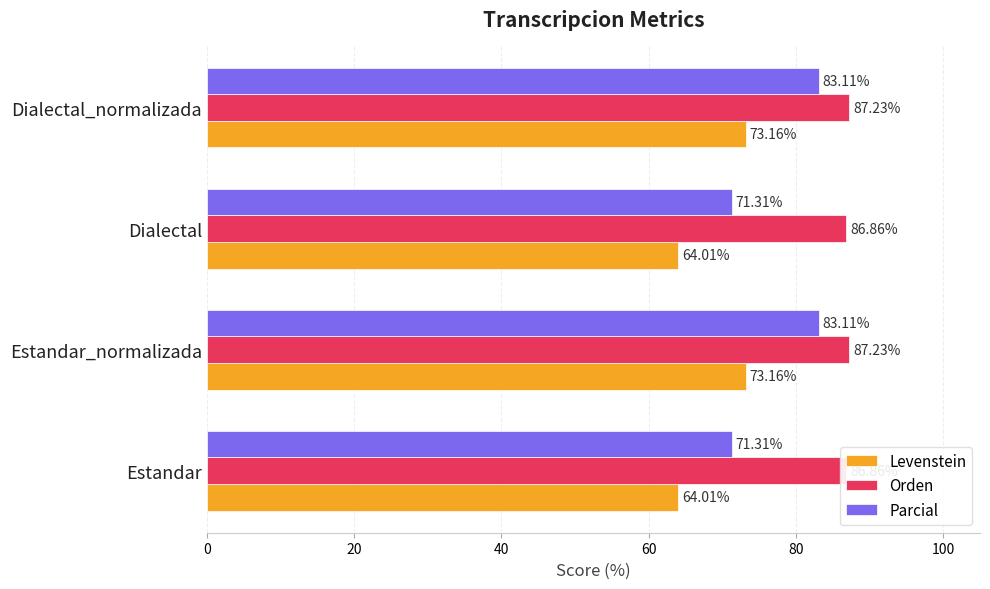

List the series in order of their overall mean, lowest first.

Levenstein, Parcial, Orden